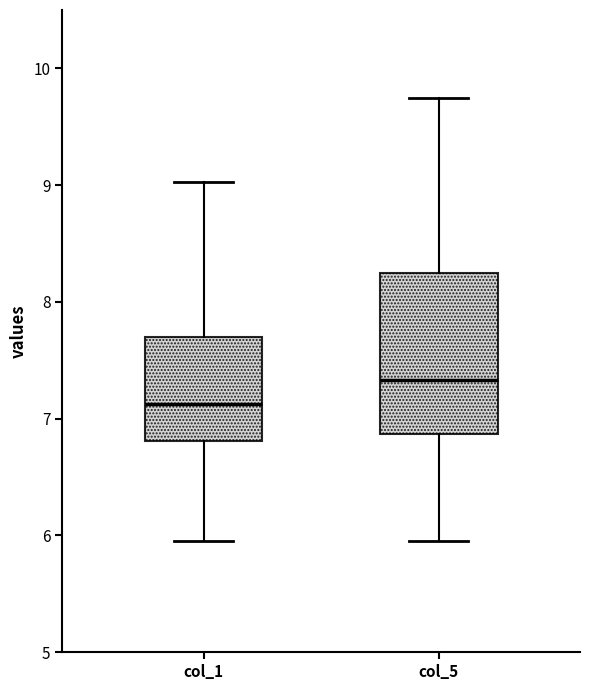

Reading left to right, read every box against the y-axis: the position of its median line, the range the box covers, and the ends of its whiskers. The values are not printed on the chart, so give them approximately, as read against the axis.

col_1: median 7.1, box 6.8 to 7.7, whiskers 6.0 to 9.0
col_5: median 7.3, box 6.9 to 8.2, whiskers 6.0 to 9.8